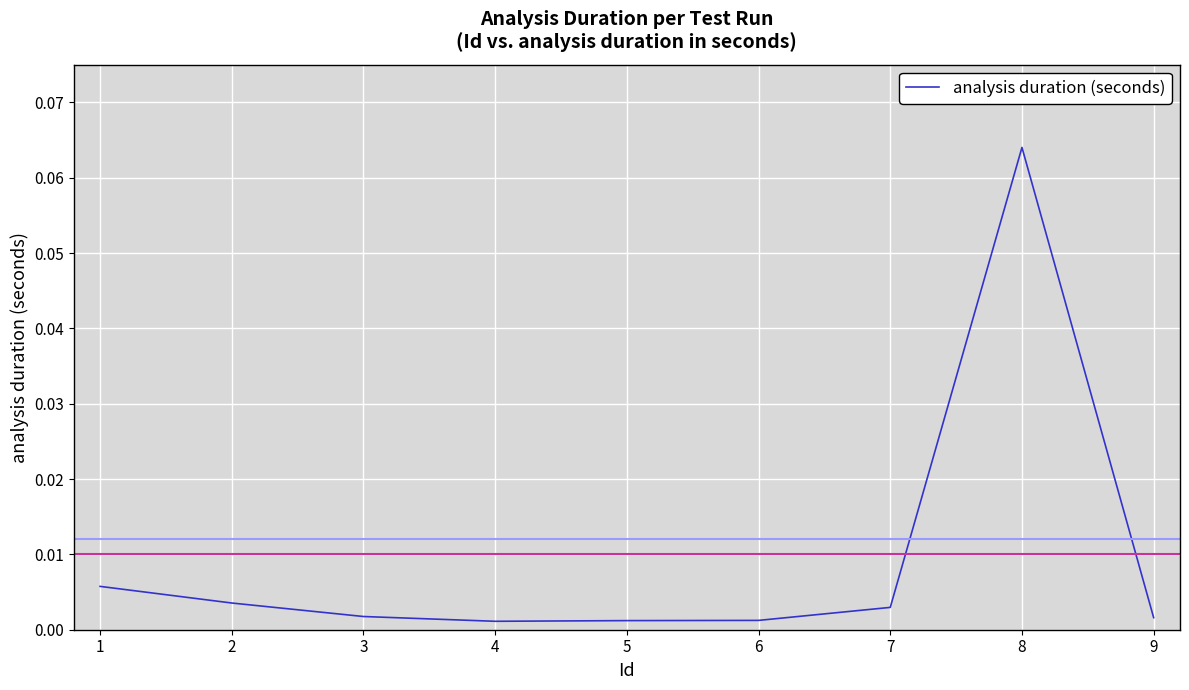

At which category does the chart reach its peak across all series?

8